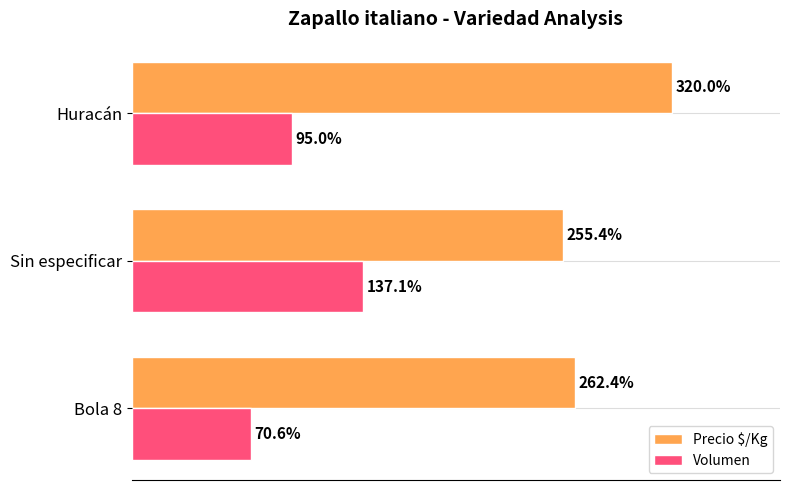

At which category is the sum across all series the highest?

Huracán